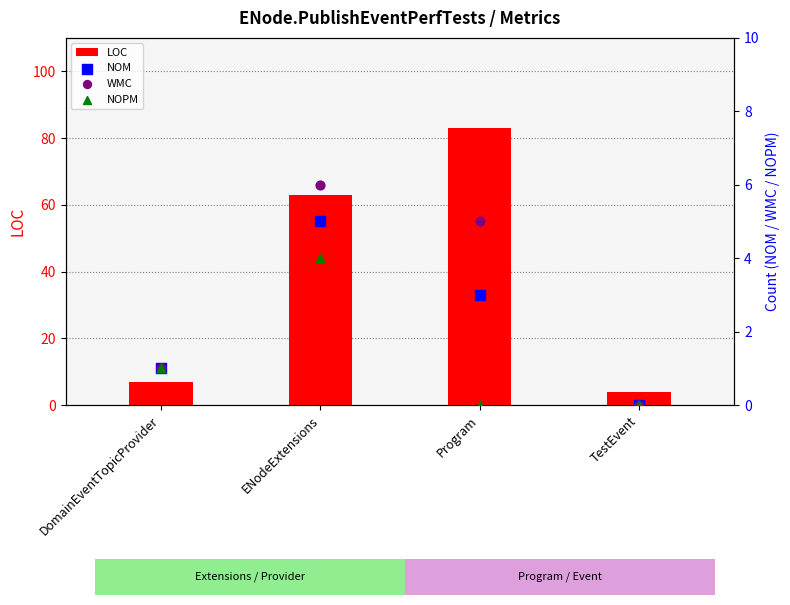

What is the total value across all series at ENodeExtensions?

78